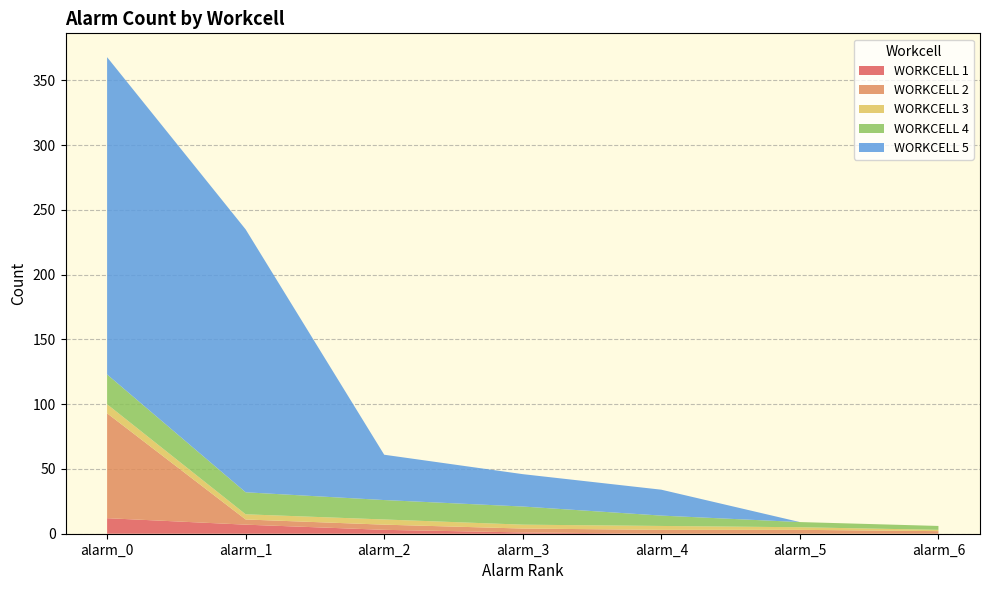

Reading right to left, what are all the values shown in this chart?

WORKCELL 1: alarm_6=0	alarm_5=0	alarm_4=0	alarm_3=1	alarm_2=3	alarm_1=7	alarm_0=12
WORKCELL 2: alarm_6=2	alarm_5=3	alarm_4=3	alarm_3=3	alarm_2=4	alarm_1=4	alarm_0=81
WORKCELL 3: alarm_6=1	alarm_5=2	alarm_4=3	alarm_3=3	alarm_2=4	alarm_1=4	alarm_0=7
WORKCELL 4: alarm_6=3	alarm_5=4	alarm_4=8	alarm_3=14	alarm_2=15	alarm_1=17	alarm_0=23
WORKCELL 5: alarm_6=0	alarm_5=0	alarm_4=20	alarm_3=25	alarm_2=35	alarm_1=203	alarm_0=245